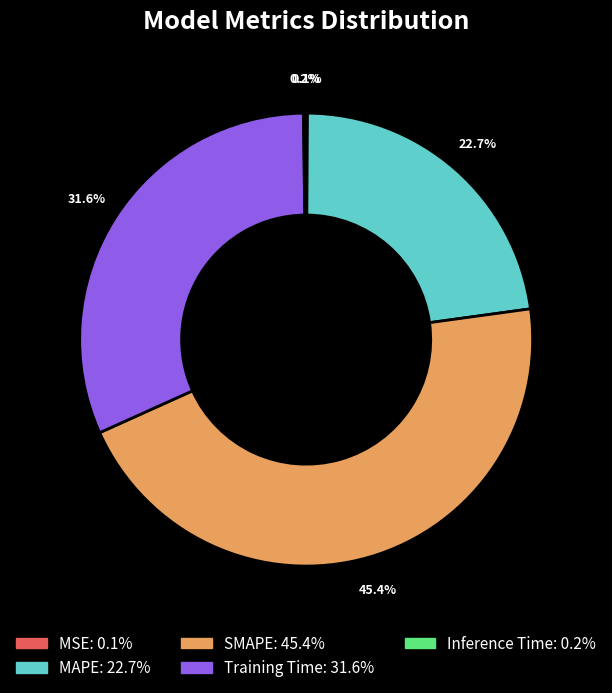

To the nearest percent, what is the difference between the largest and smallest slice percentages?

45%